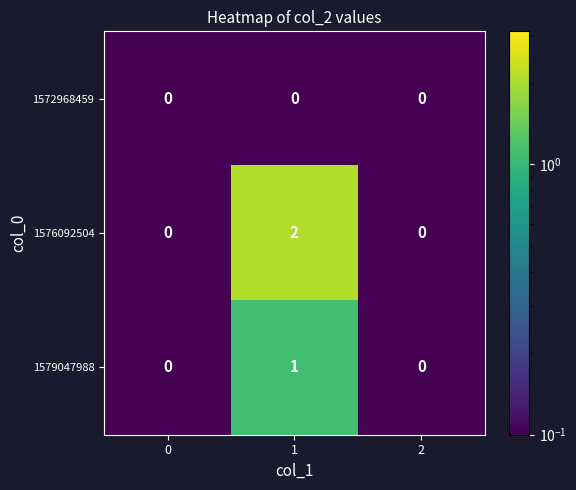

How many series are shown in this chart?

3